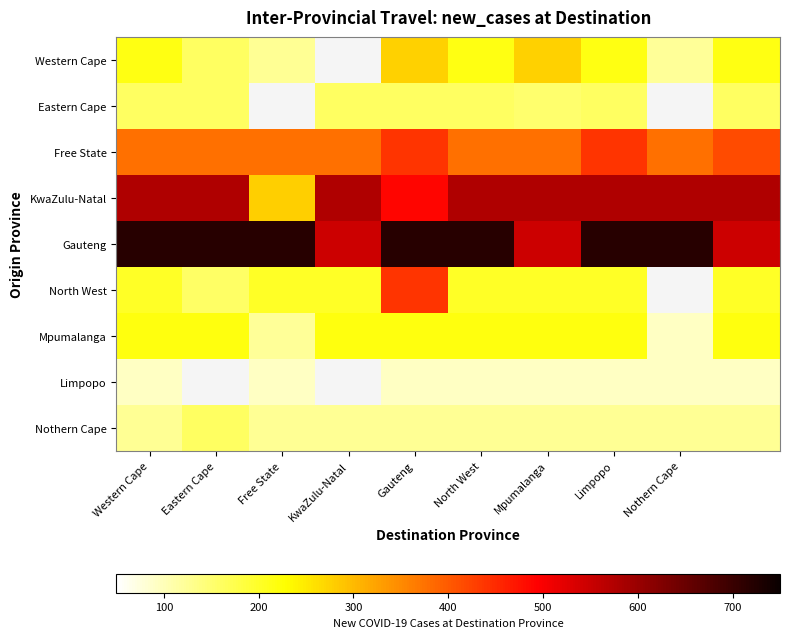

What is the approximate value of Limpopo at Free State?

92.0